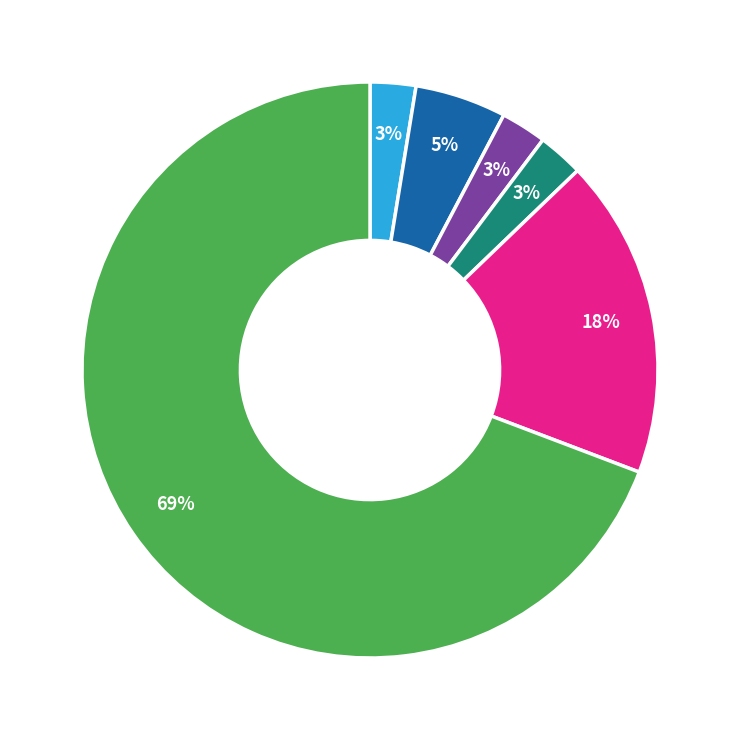

Does any single category account for the majority?

Yes